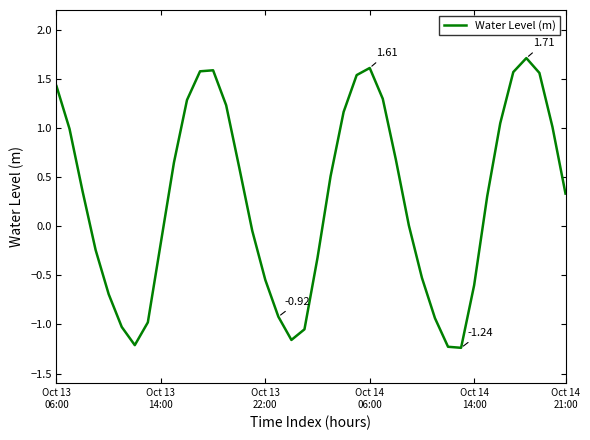

Does the chart have visible grid lines?

No